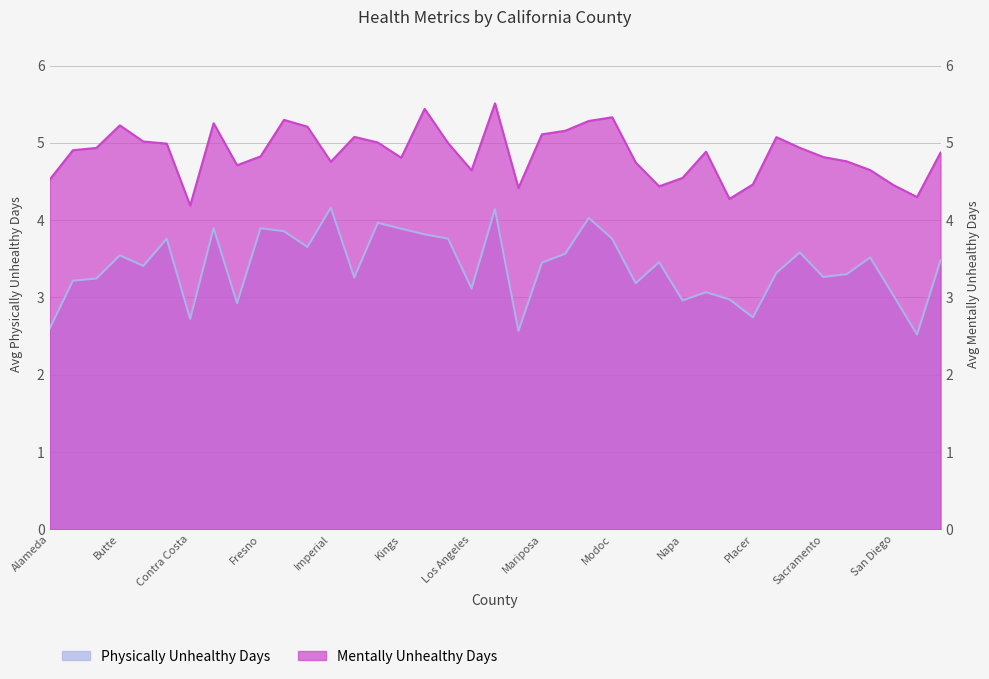

True or false: Physically Unhealthy Days and Mentally Unhealthy Days cross at least once.

False